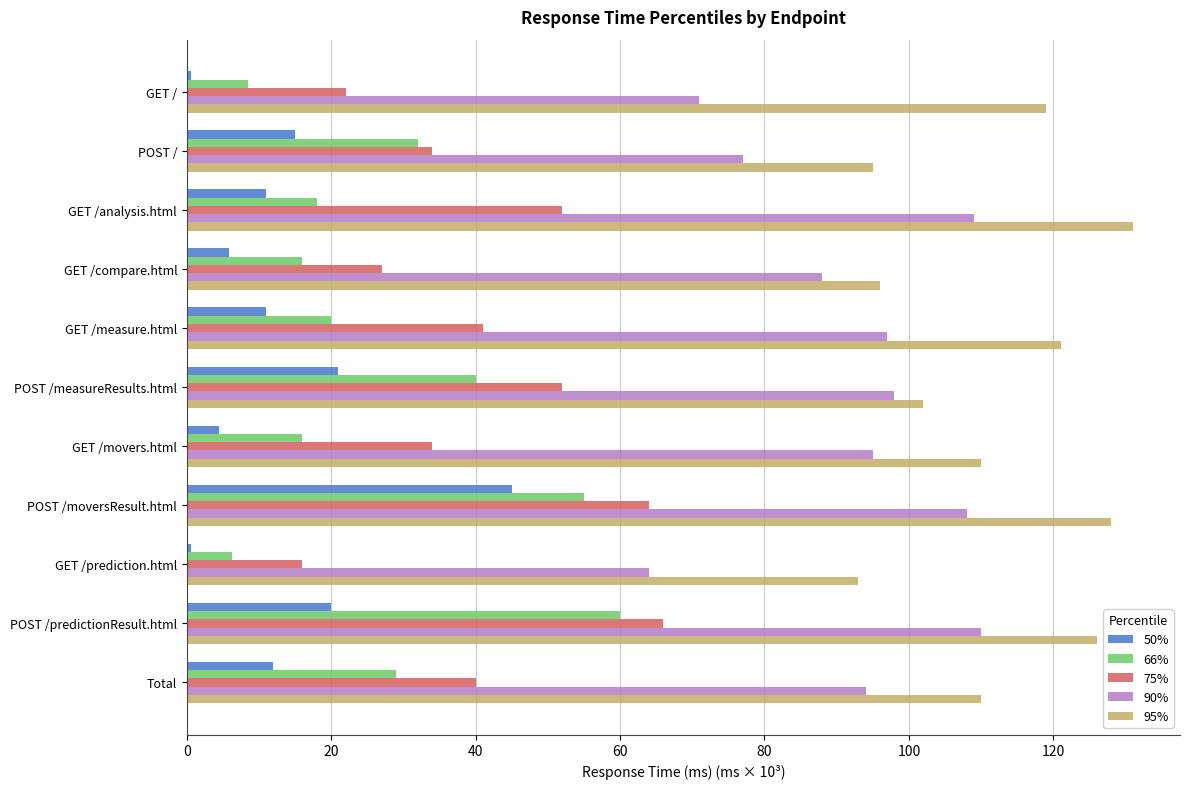

Which series has the widest spread of values?

66%